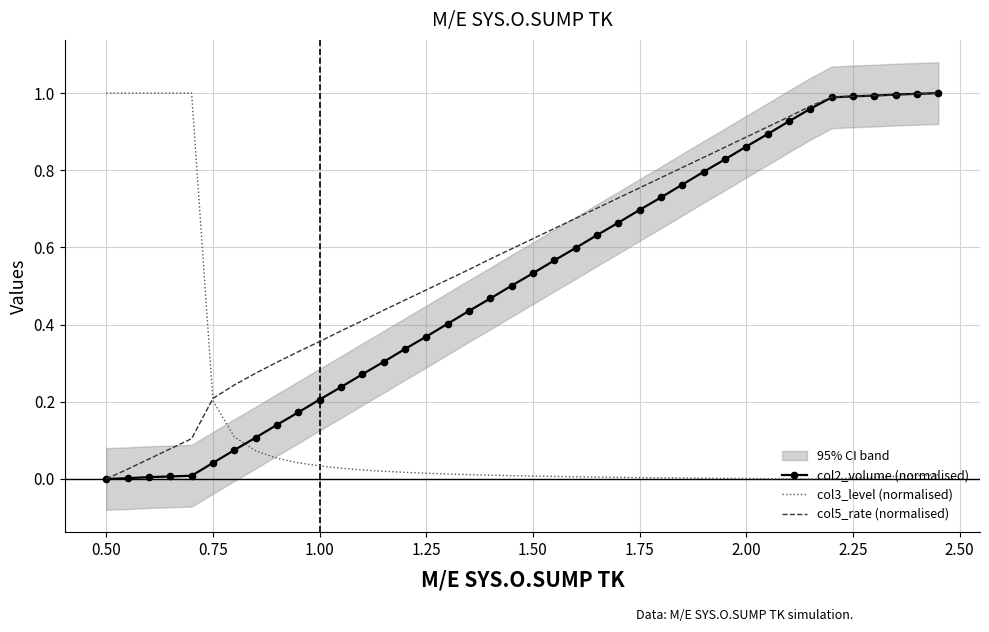

What are all the series names shown in the legend?

col2_volume (normalised), col3_level (normalised), col5_rate (normalised)